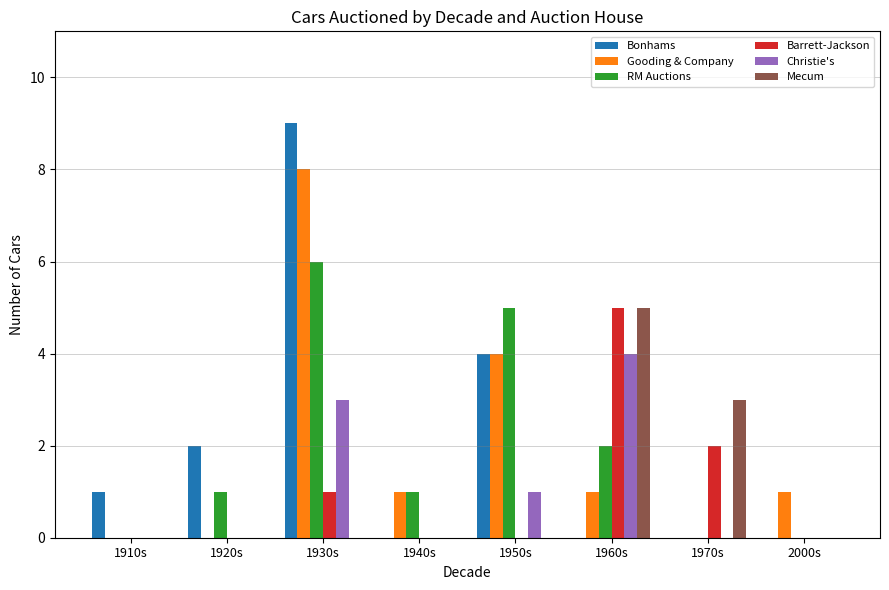

Which category has the highest value in the Barrett-Jackson series?

1960s